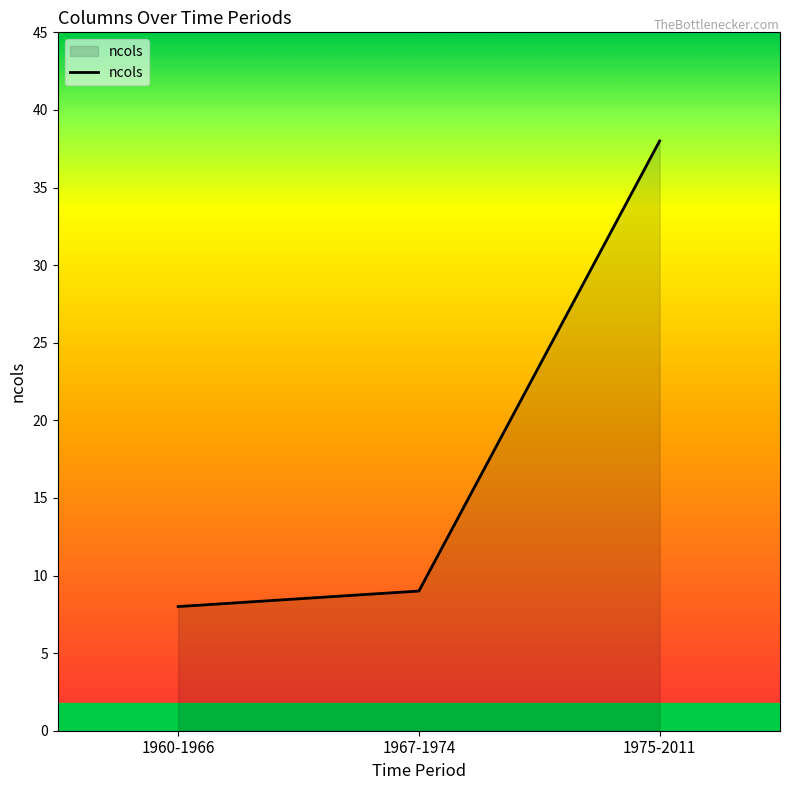

What is the change in value from 1967-1974 to 1975-2011?

+29